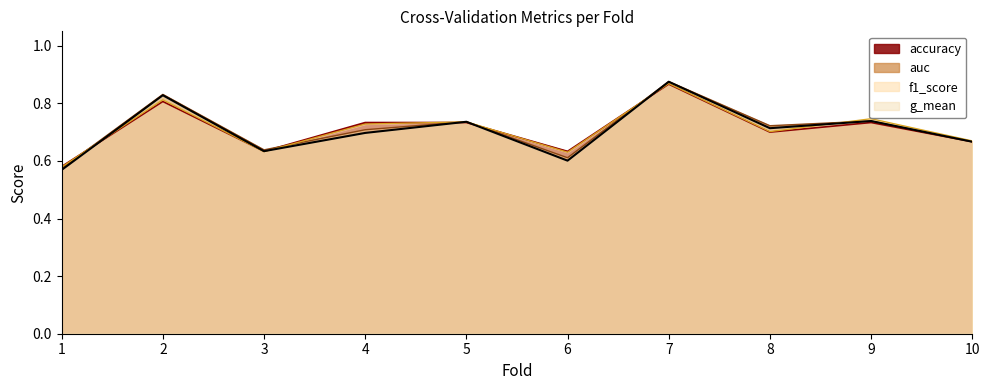

What is the approximate value of auc at 9?

0.7